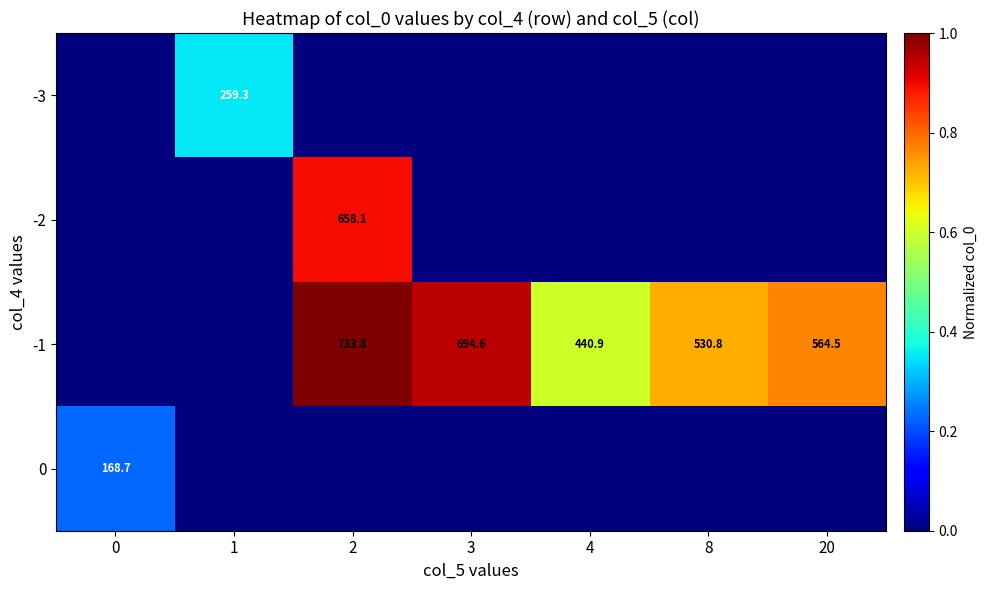

What is the difference between the -1 values at 4 and 2?

292.9